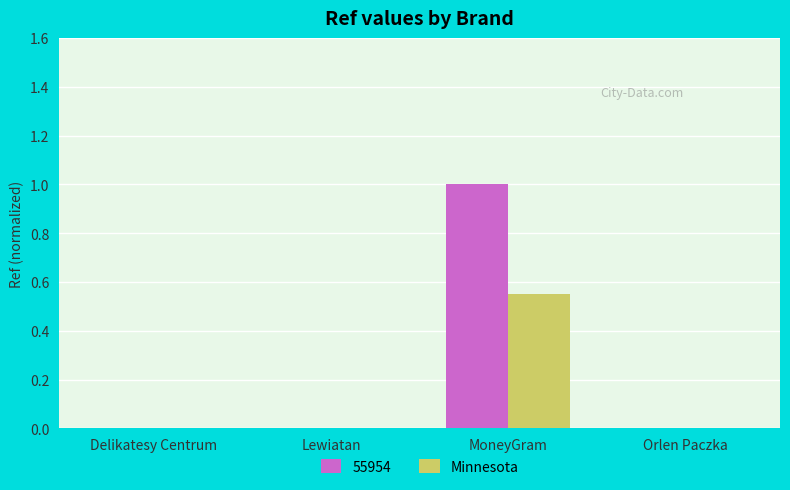

At which category is the sum across all series the highest?

MoneyGram